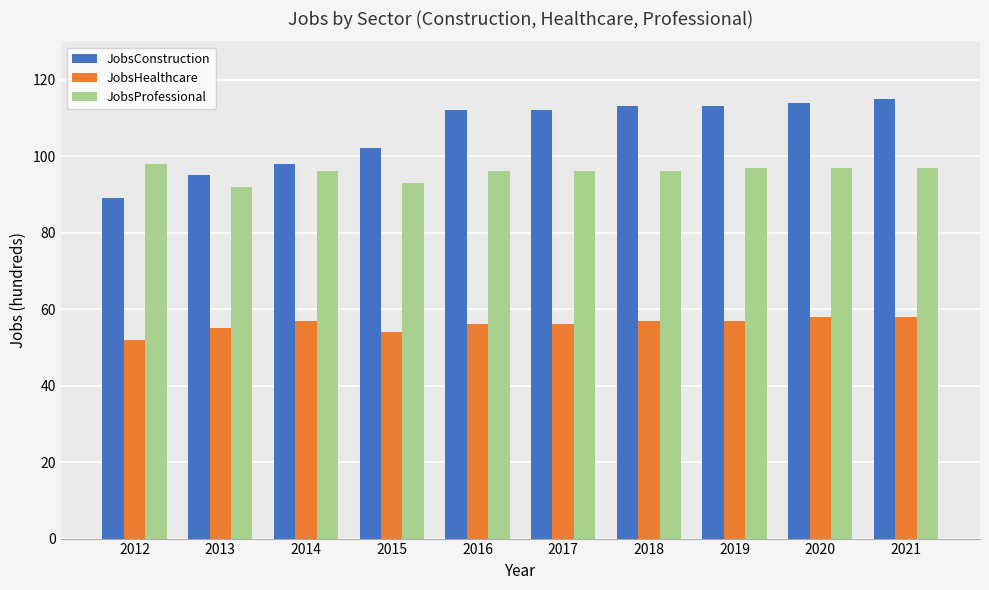

What is the maximum value shown in the chart?

115